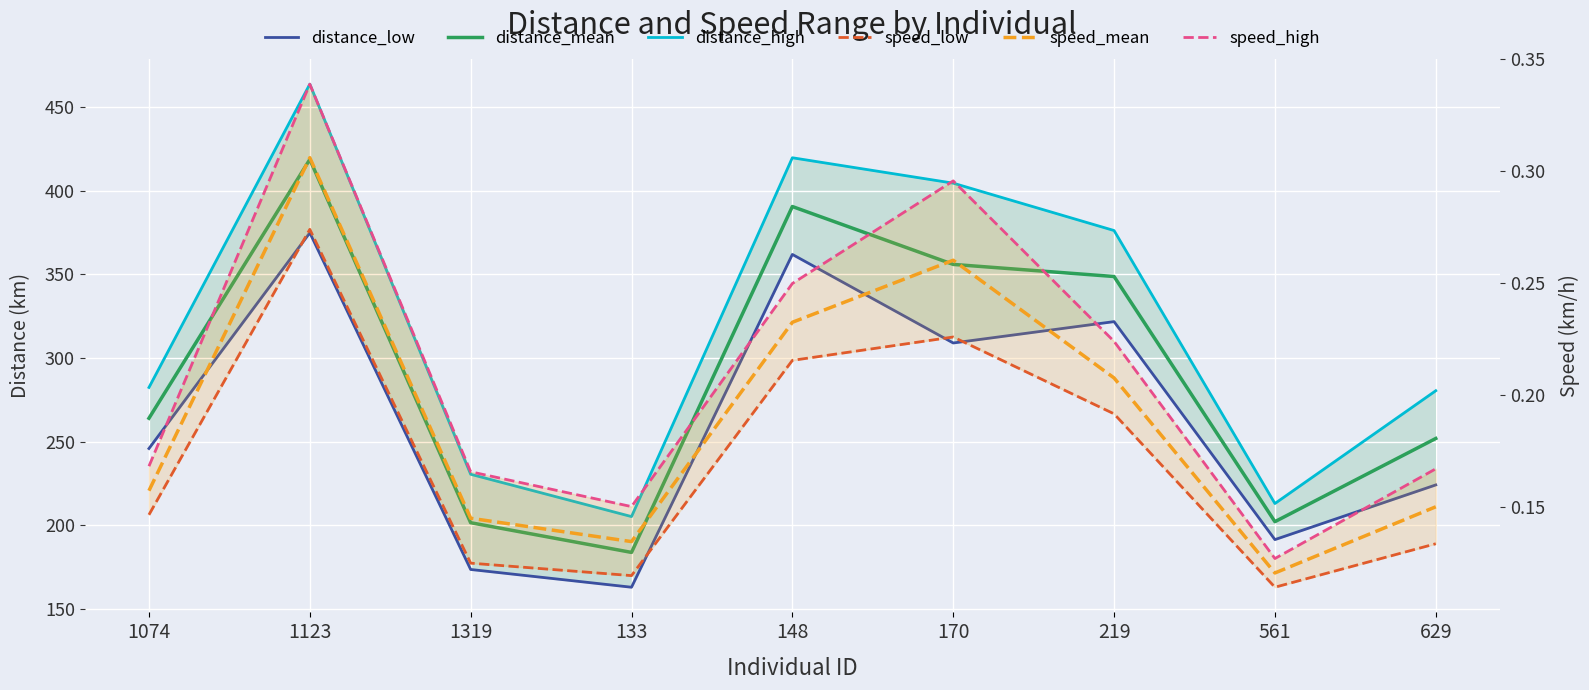

At which category does the chart reach its peak across all series?

1123